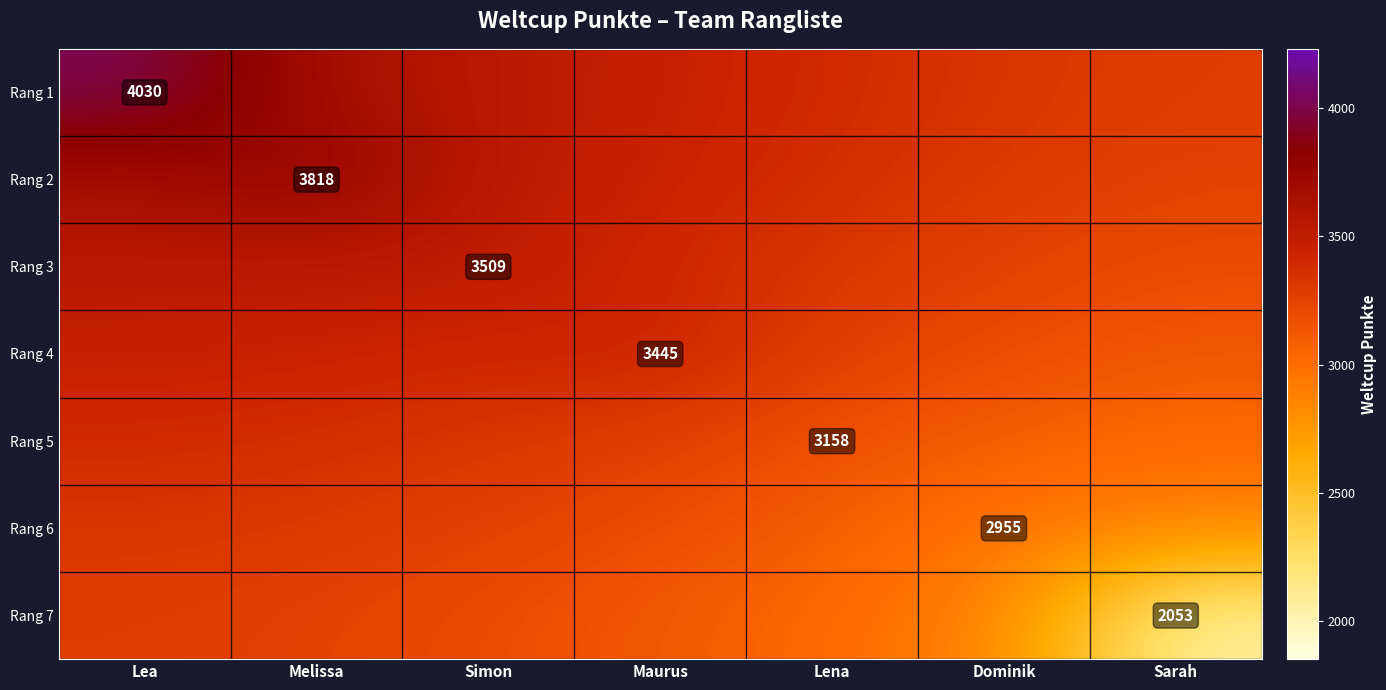

Is the value of Rang 1 at Lea greater than the value of Rang 2 at Melissa?

Yes